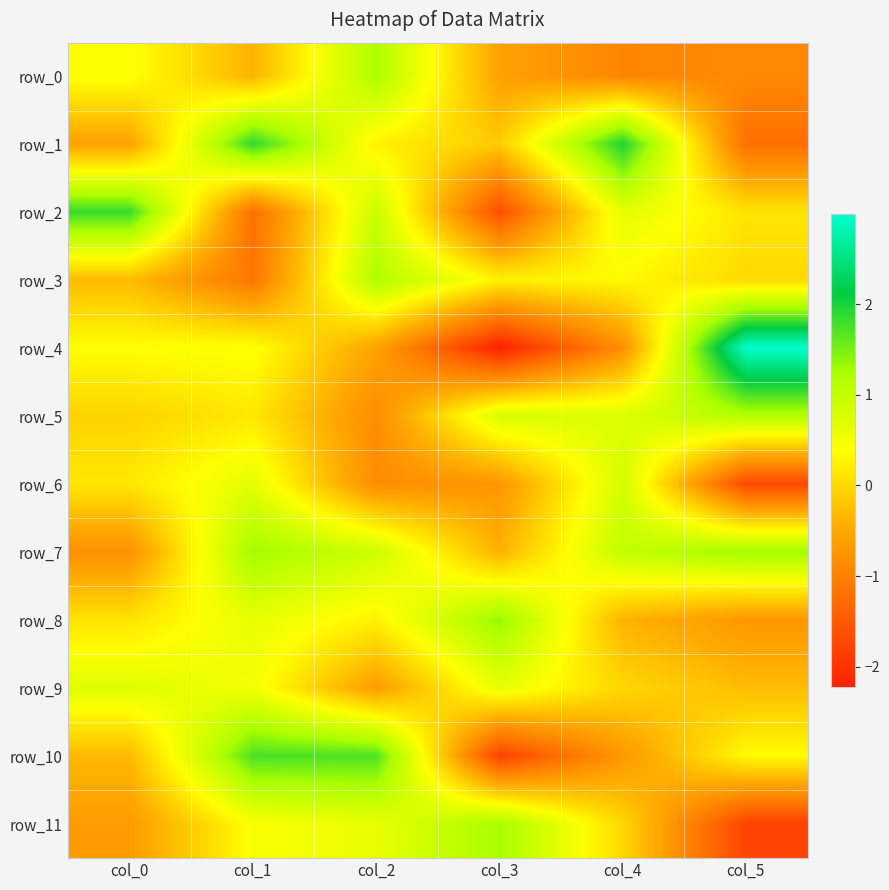

What is the difference between the second highest and second lowest values in the row_7 series?

1.7